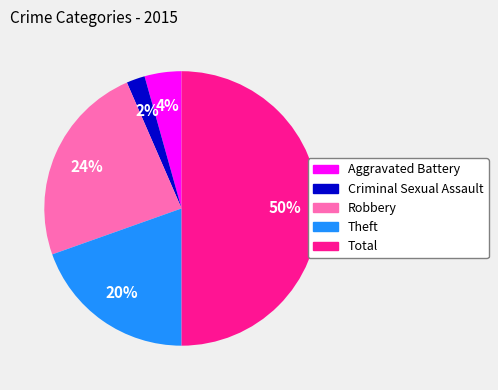

How many segments does this pie chart have?

5